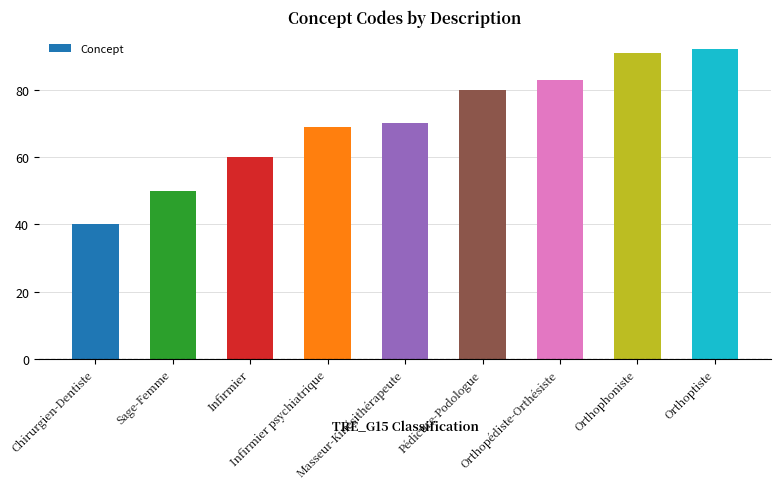

What is the ratio of the value at Orthophoniste to the value at Infirmier psychiatrique?

1.3